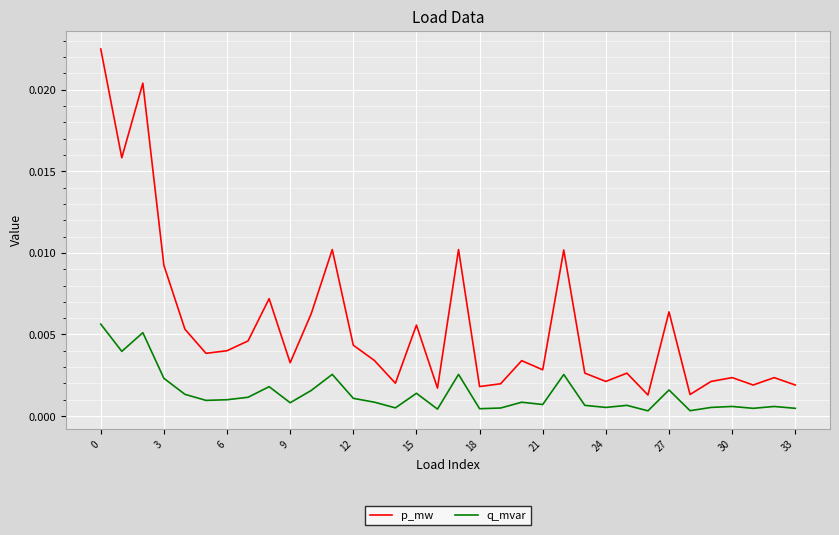

Which series has the largest total across all categories?

p_mw